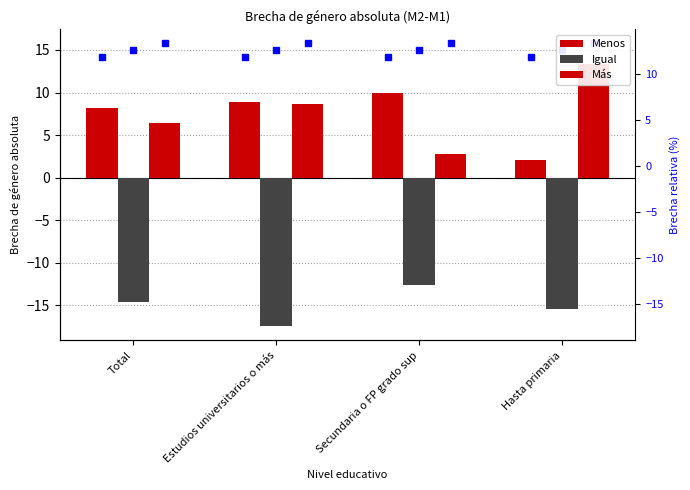

What is the minimum value shown in the chart?

-17.5